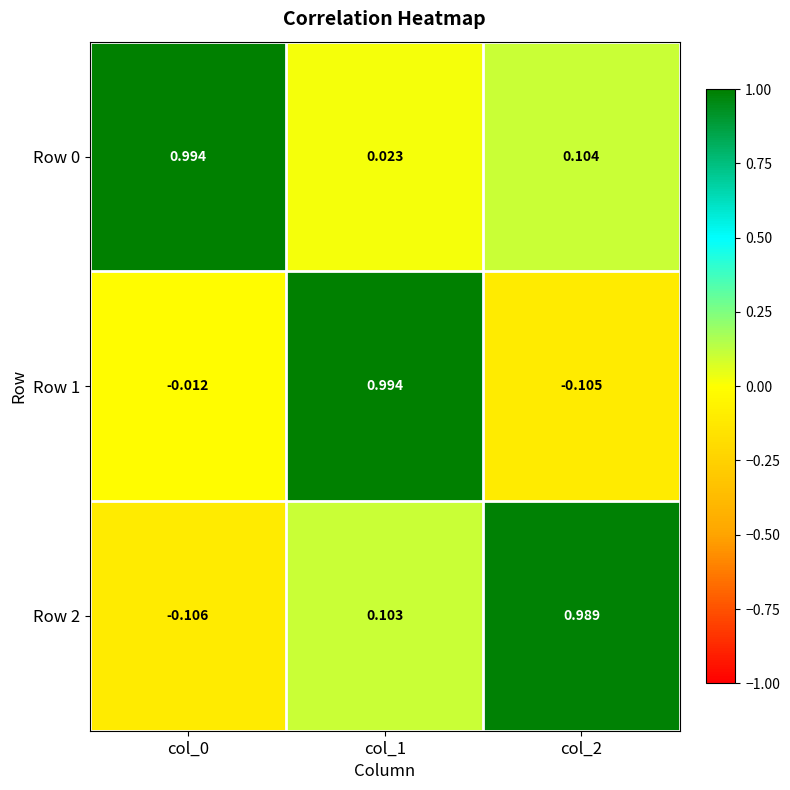

What is the minimum value shown in the chart?

-0.1